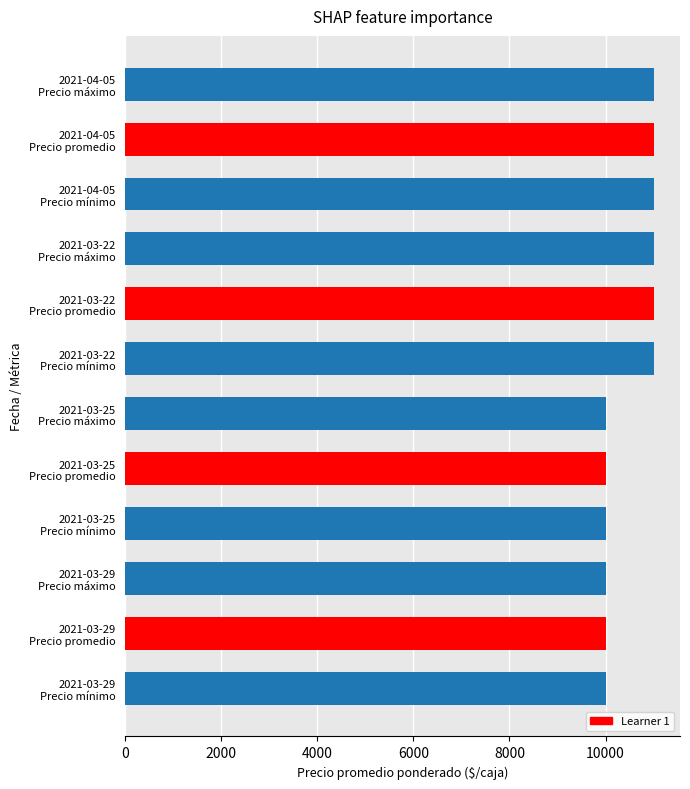

How many data points does each series have?

12